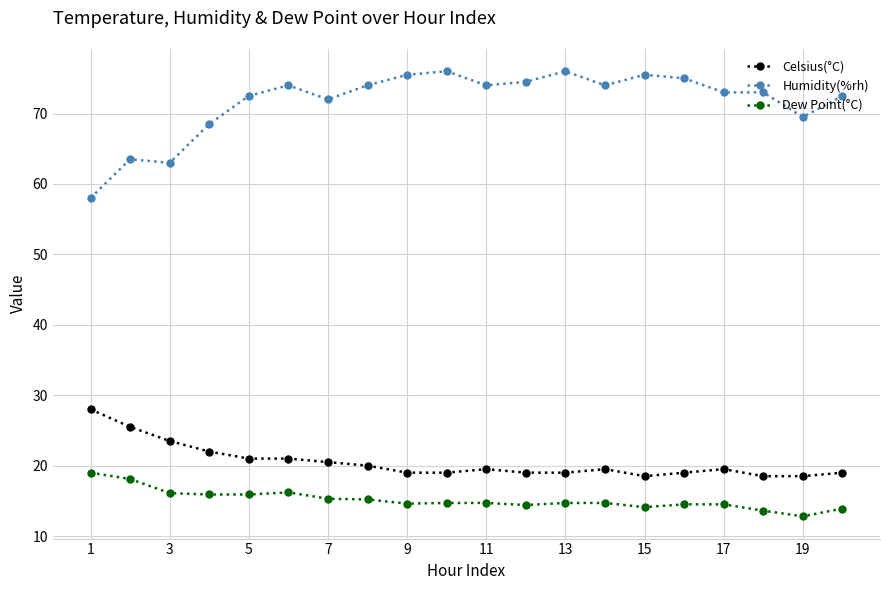

Which series has the largest range (max minus min)?

Humidity(%rh)